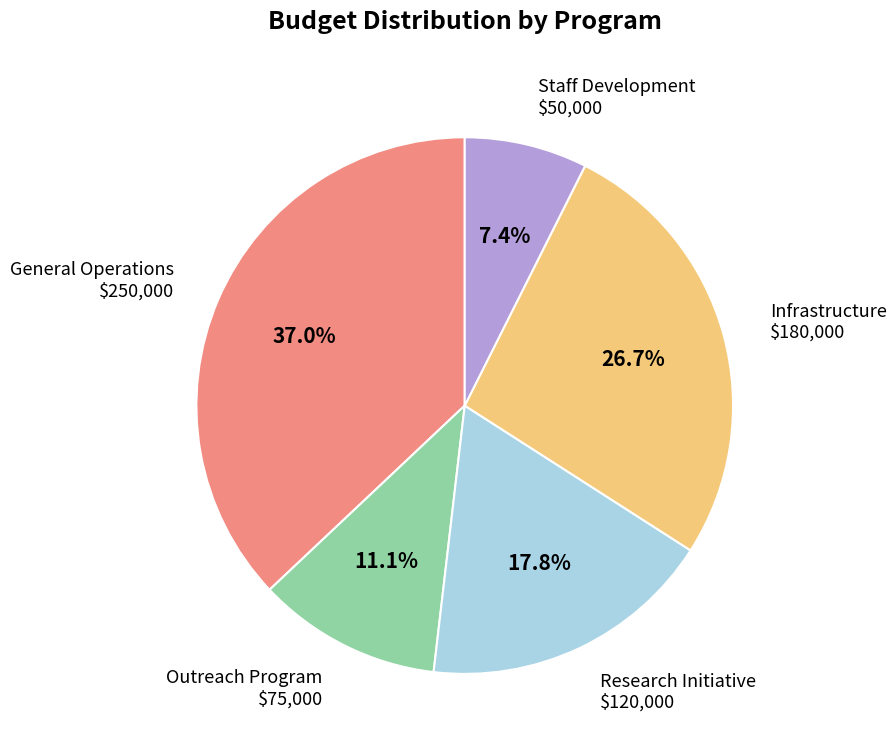

Is there any slice that represents more than half of the pie?

No